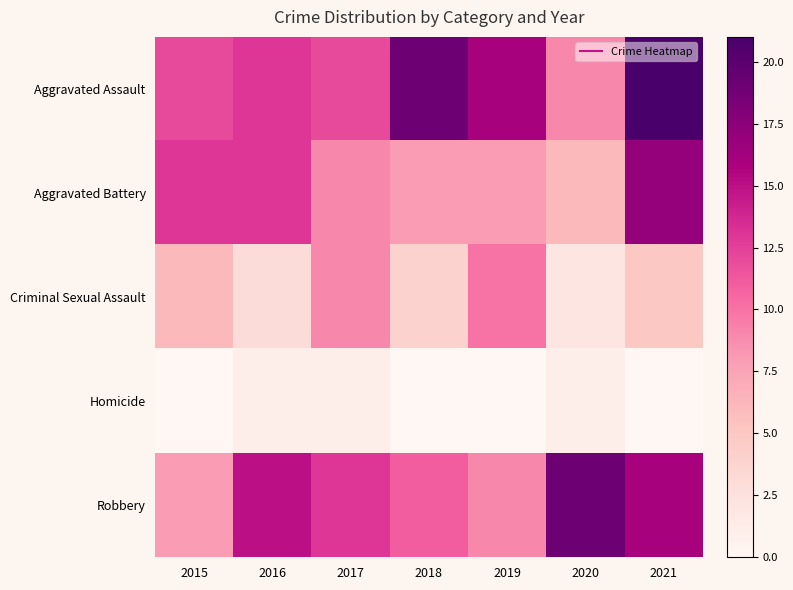

Rank the series at 2016 from lowest to highest value.

Homicide, Criminal Sexual Assault, Aggravated Assault, Aggravated Battery, Robbery